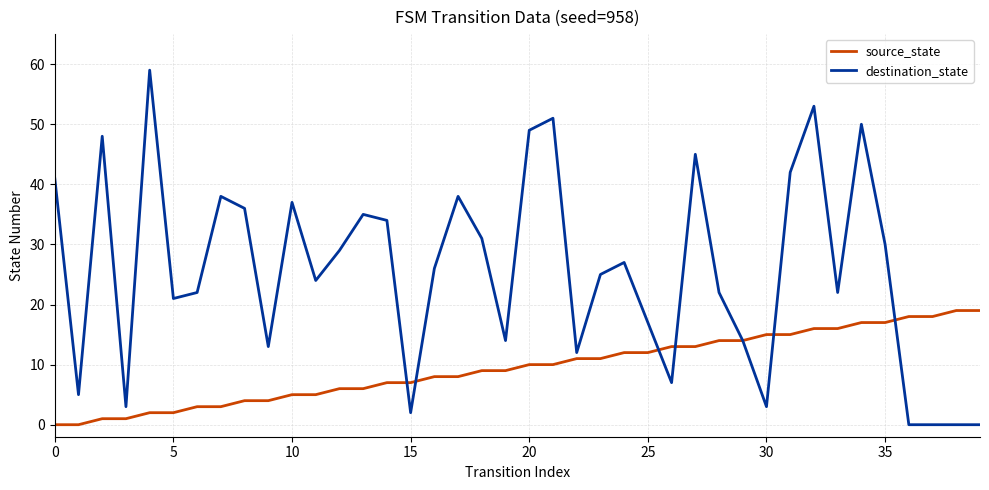

What is the maximum value shown in the chart?

59